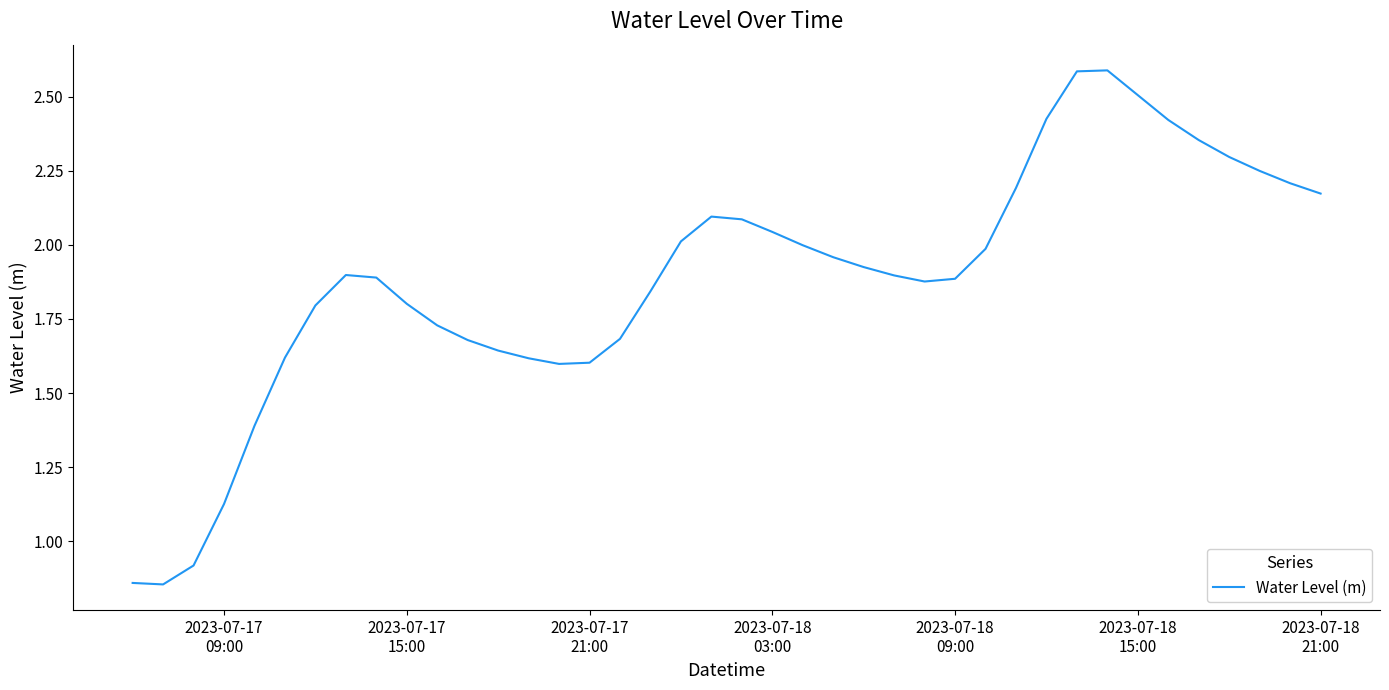

Does the chart display data point markers on the line(s)?

No